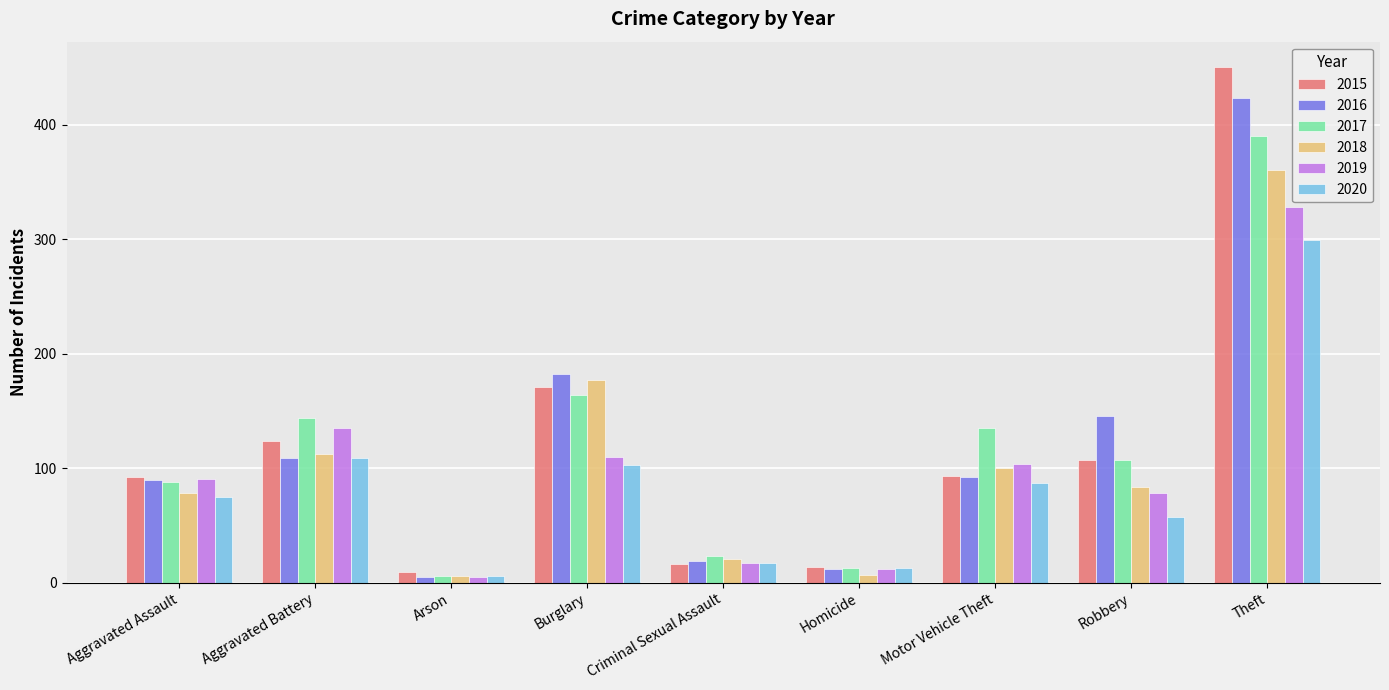

Which category has the highest value in the 2020 series?

Theft